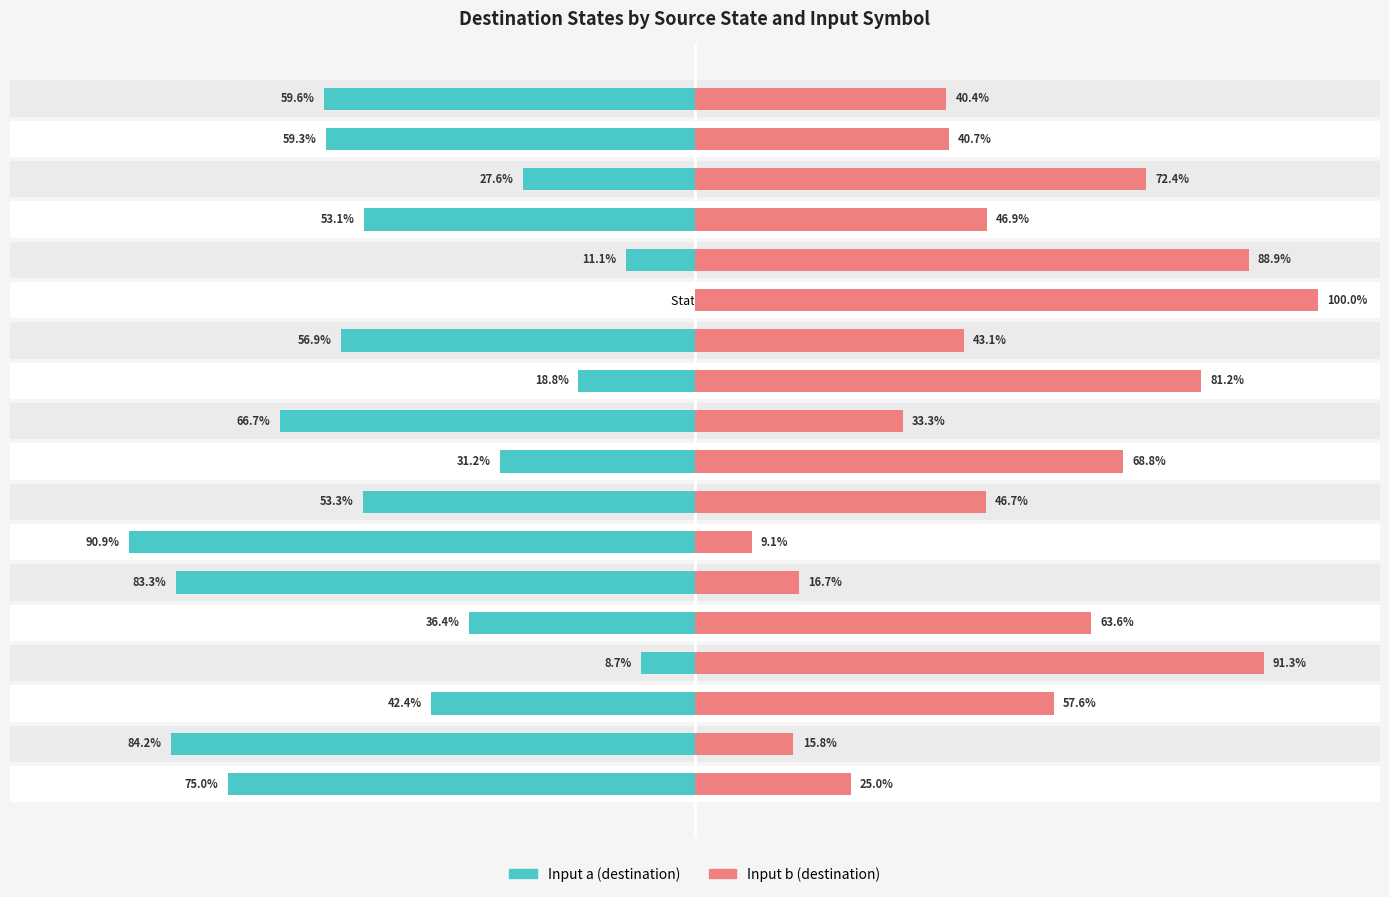

Where does the Input a (destination) series first go above -53?

State 2